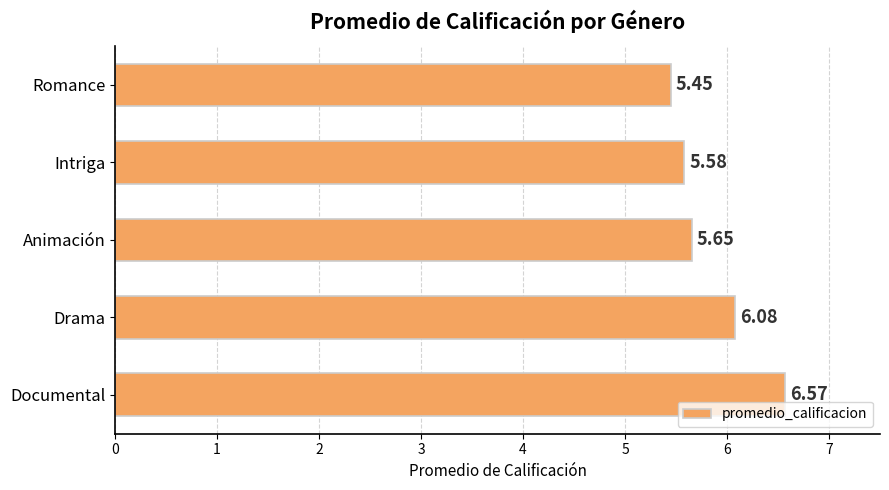

What is the change in value from Documental to Animación?

-0.9